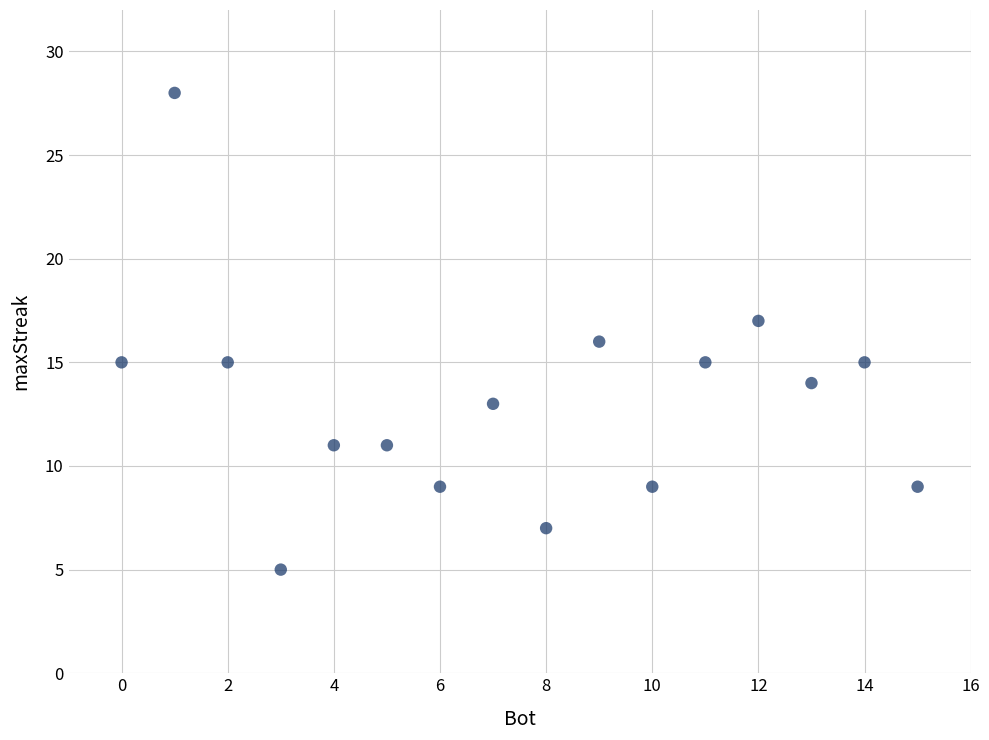

What is the range of Y values (max minus min)?

23